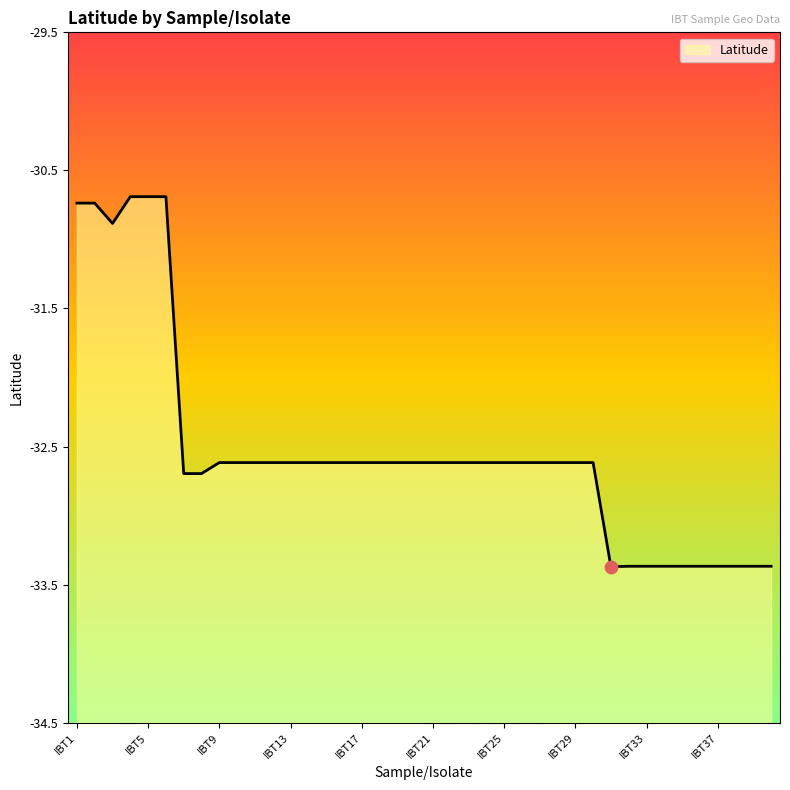

Which has a higher value, IBT32 or IBT39?

IBT32